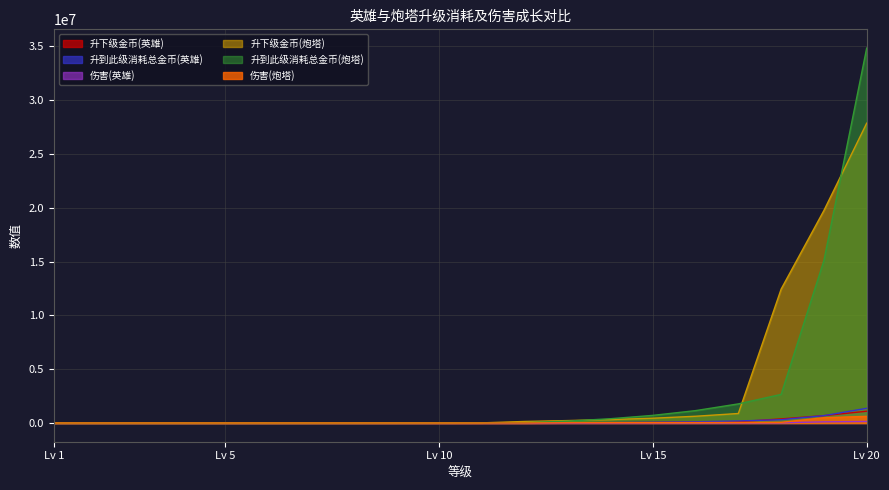

True or false: 伤害(炮塔) has more than 1 interior local peaks.

False